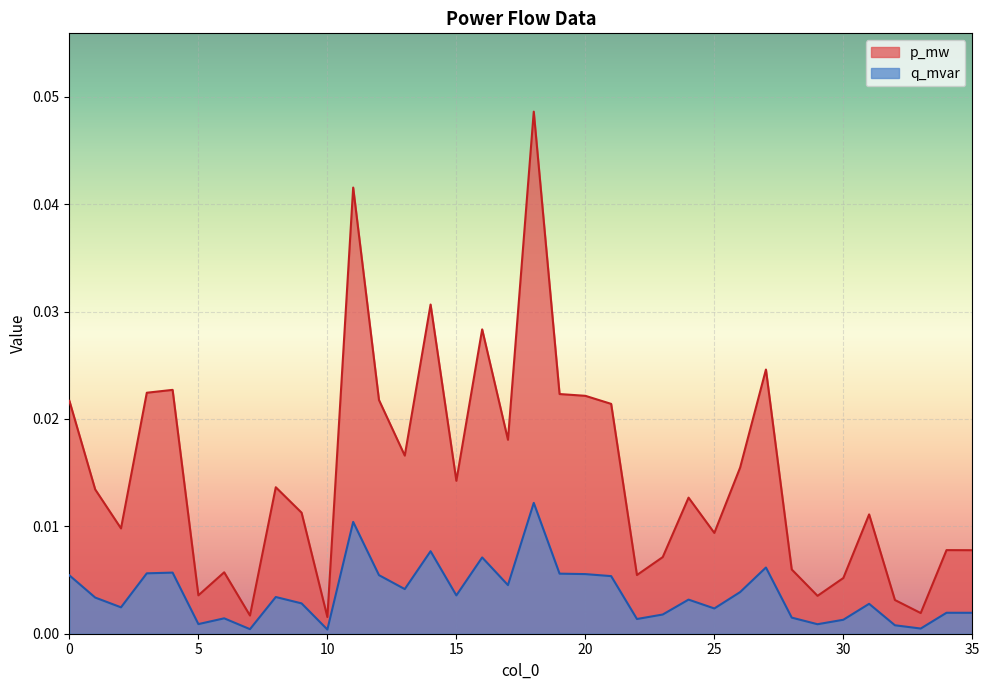

Count the number of data series in this chart.

2